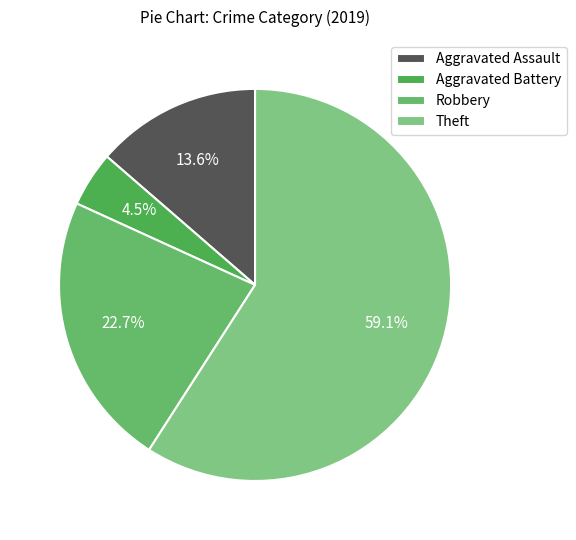

Which category has the smallest portion of the pie?

Aggravated Battery